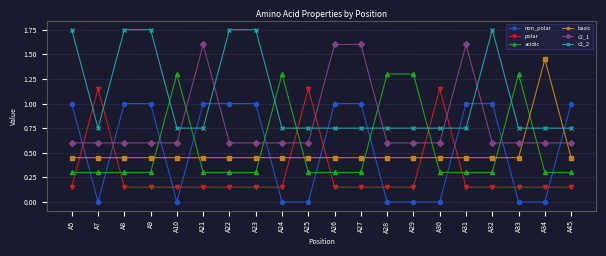

How many lines are shown in the chart?

6